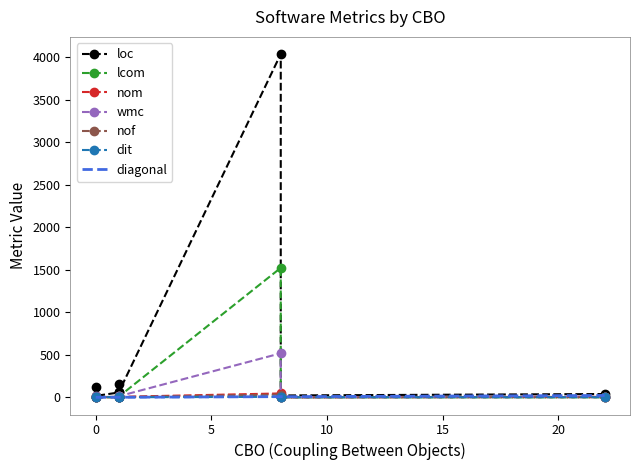

True or false: wmc and lcom cross at least once.

True